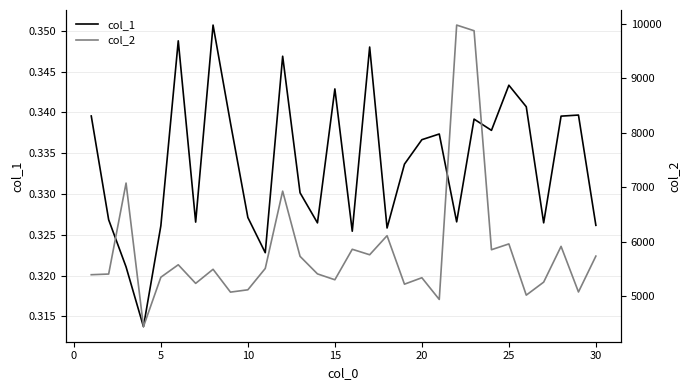

True or false: col_1 and col_2 cross at least once.

False